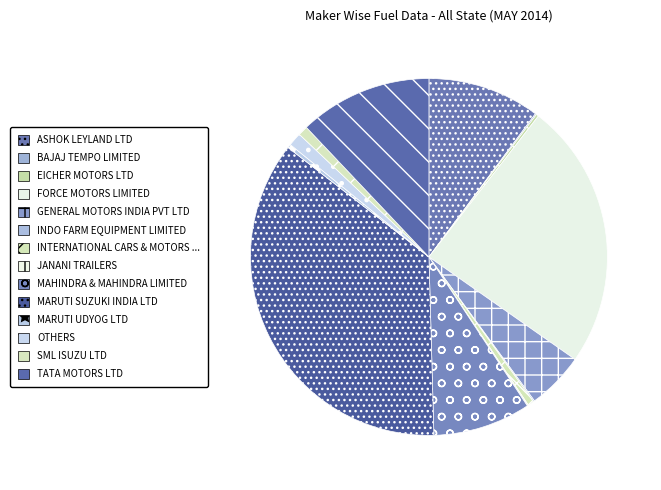

How many segments does this pie chart have?

14